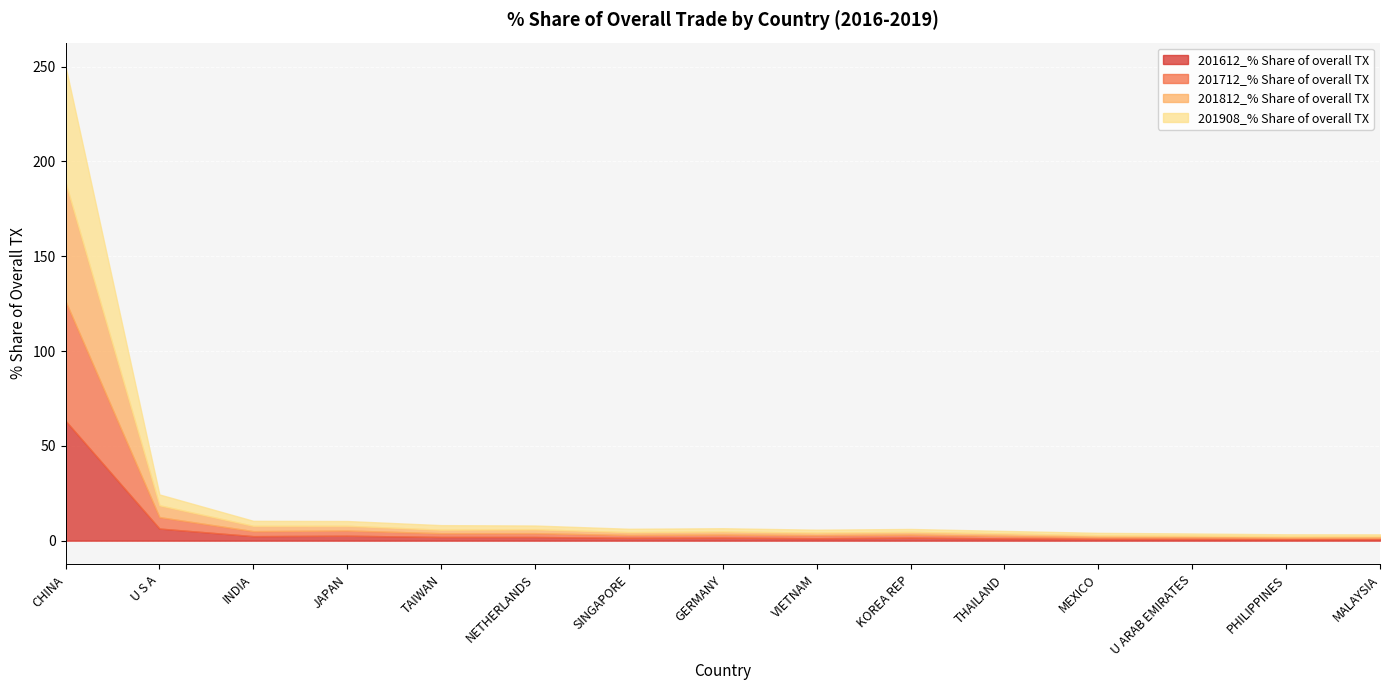

List the series in order of their peak value, highest first.

201612_% Share of overall TX, 201712_% Share of overall TX, 201812_% Share of overall TX, 201908_% Share of overall TX